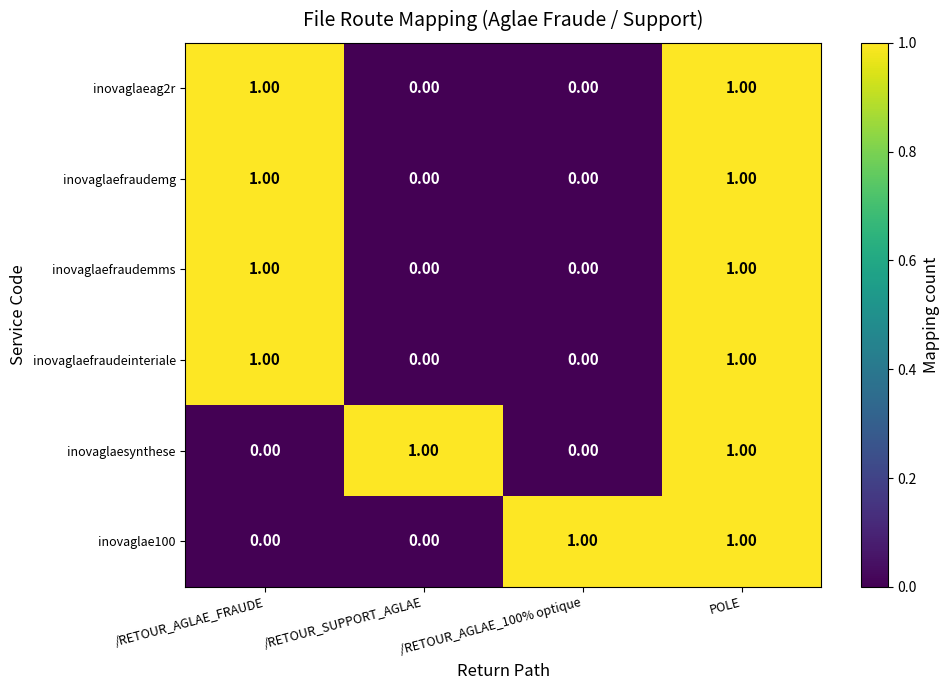

At which category is the sum across all series the highest?

POLE